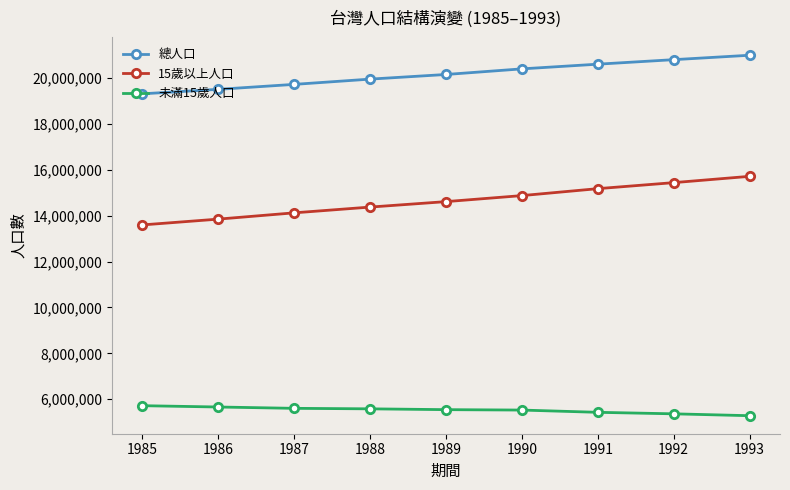

True or false: 未滿15歲人口 and 總人口 intersect in this chart.

False